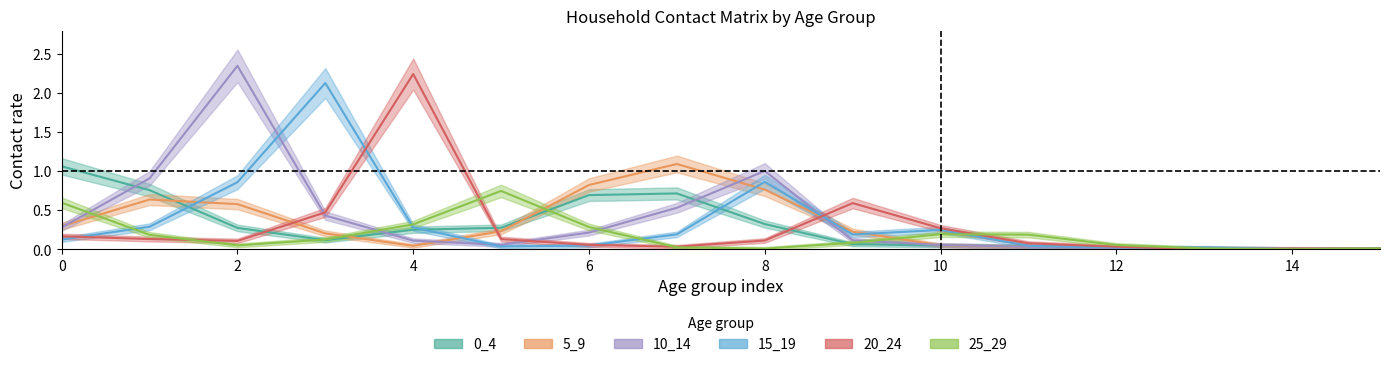

Reading left to right, transcribe all the data shown in this chart.

0_4: 1.1	0.8	0.3	0.1	0.3	0.3	0.7	0.7	0.3	0.1	0.0	0.0	0.0	0.0	0.0	0.0
5_9: 0.3	0.6	0.6	0.2	0.0	0.2	0.8	1.1	0.8	0.2	0.1	0.0	0.0	0.0	0.0	0.0
10_14: 0.3	0.9	2.4	0.4	0.1	0.1	0.2	0.5	1.0	0.1	0.1	0.0	0.0	0.0	0.0	0.0
15_19: 0.1	0.3	0.9	2.1	0.3	0.0	0.0	0.2	0.9	0.2	0.2	0.0	0.0	0.0	0.0	0.0
20_24: 0.2	0.1	0.1	0.5	2.2	0.1	0.1	0.0	0.1	0.6	0.3	0.1	0.0	0.0	0.0	0.0
25_29: 0.6	0.2	0.1	0.1	0.3	0.7	0.3	0.0	0.0	0.1	0.2	0.2	0.1	0.0	0.0	0.0